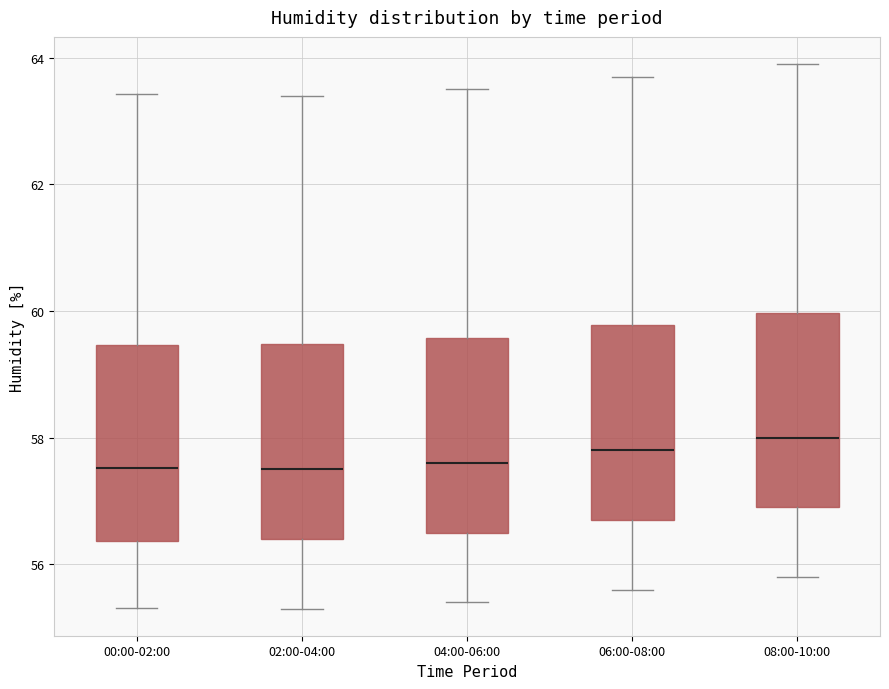

Where does the median line of the box for 00:00-02:00 sit on the y-axis? The values are not printed on the chart, so give them approximately, as read against the axis.

57.6